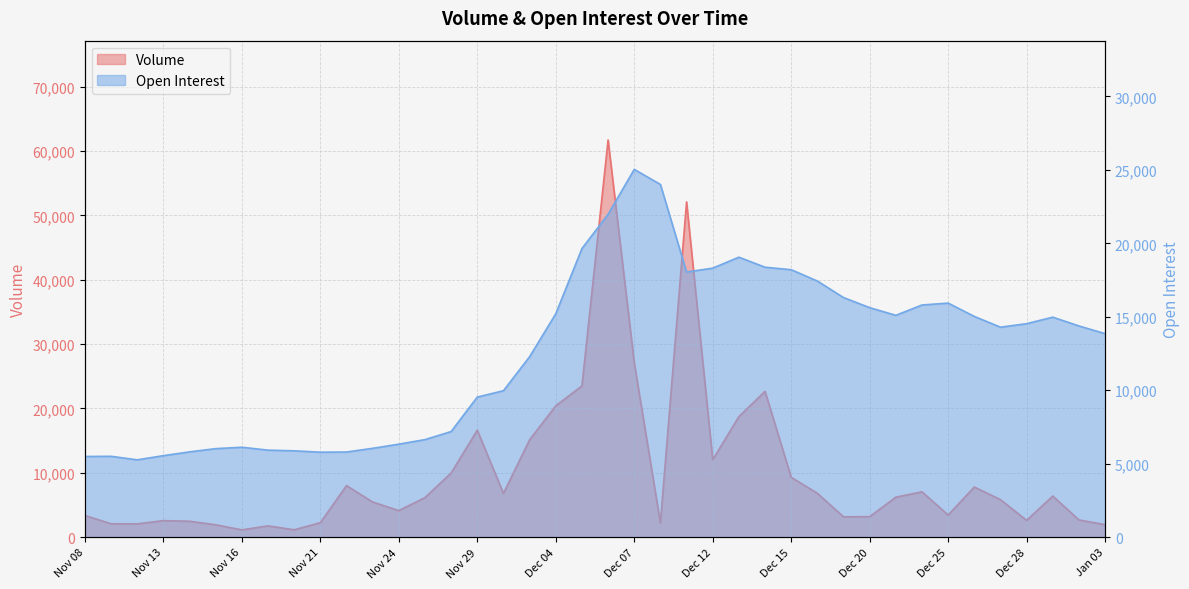

What is the lowest value of the Volume series?

1123